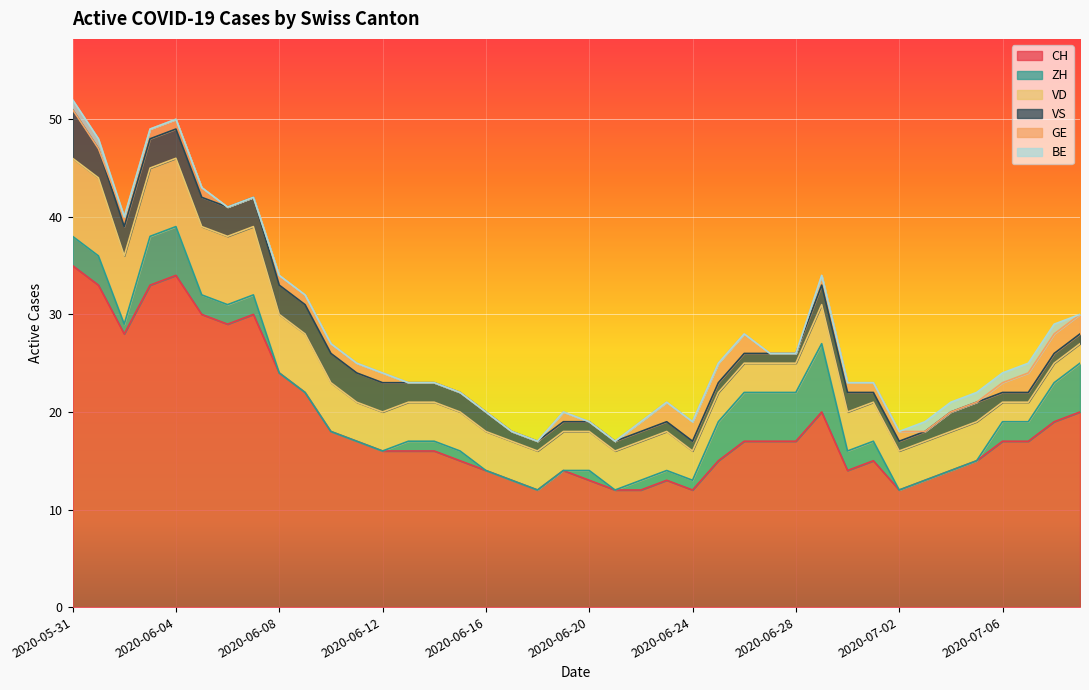

True or false: GE and VD cross at least once.

False